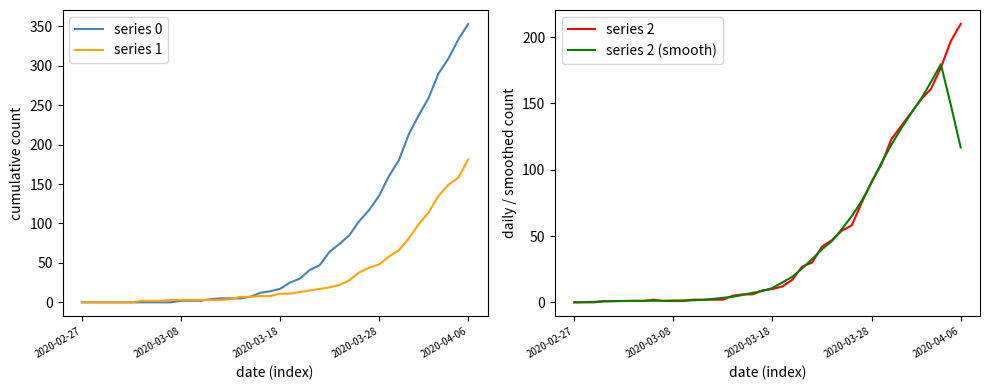

True or false: series 0 and series 2 intersect in this chart.

True